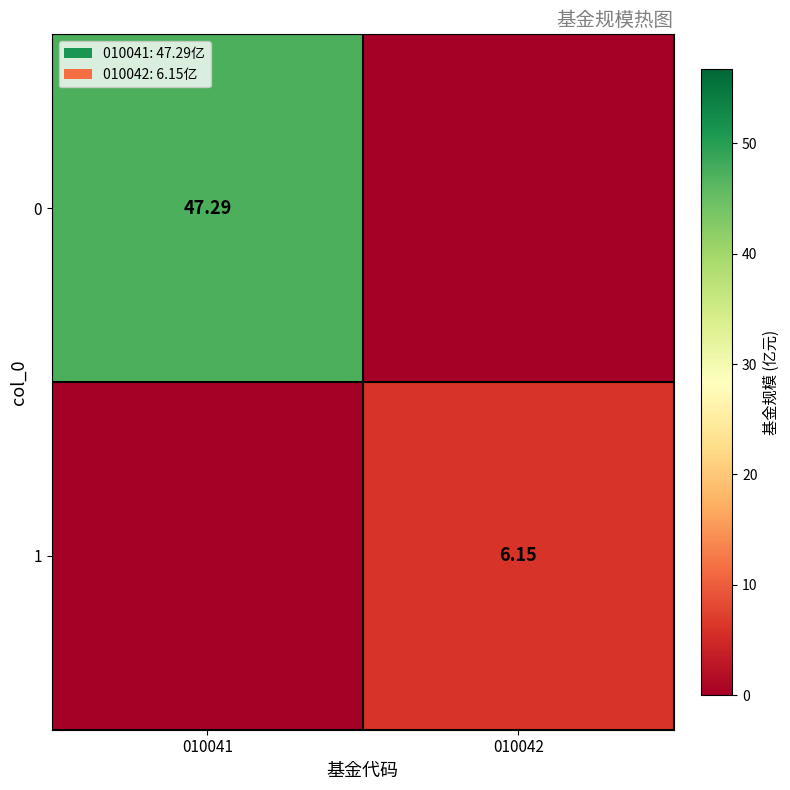

Is the value of 0 at 010041 greater than the value of 1 at 010042?

Yes